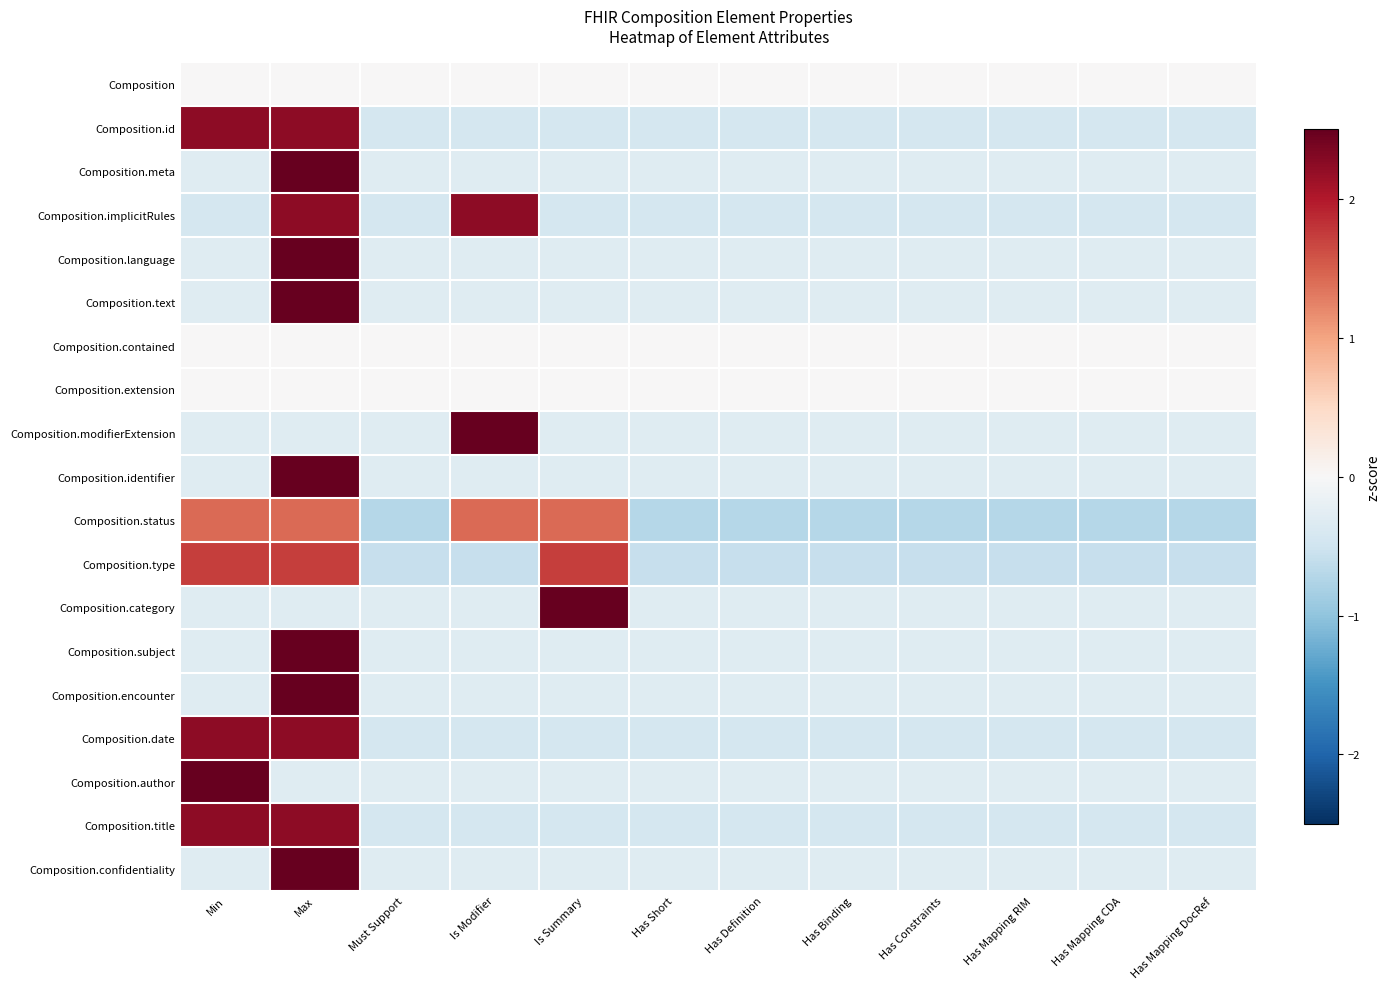

How many data points does each series have?

12